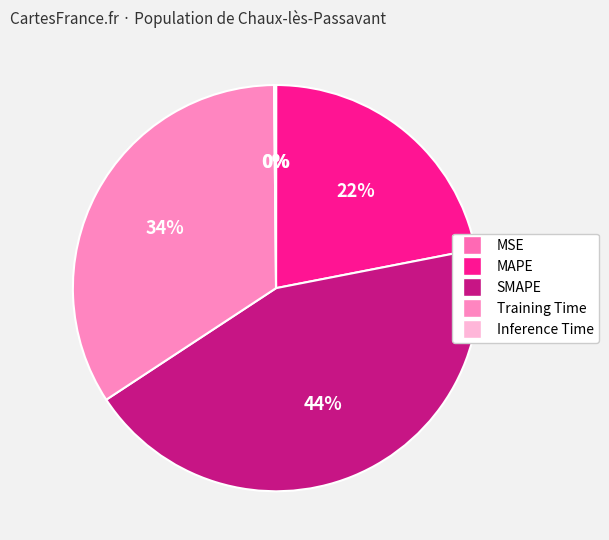

Combined, do MAPE and Inference Time account for over 50%?

No